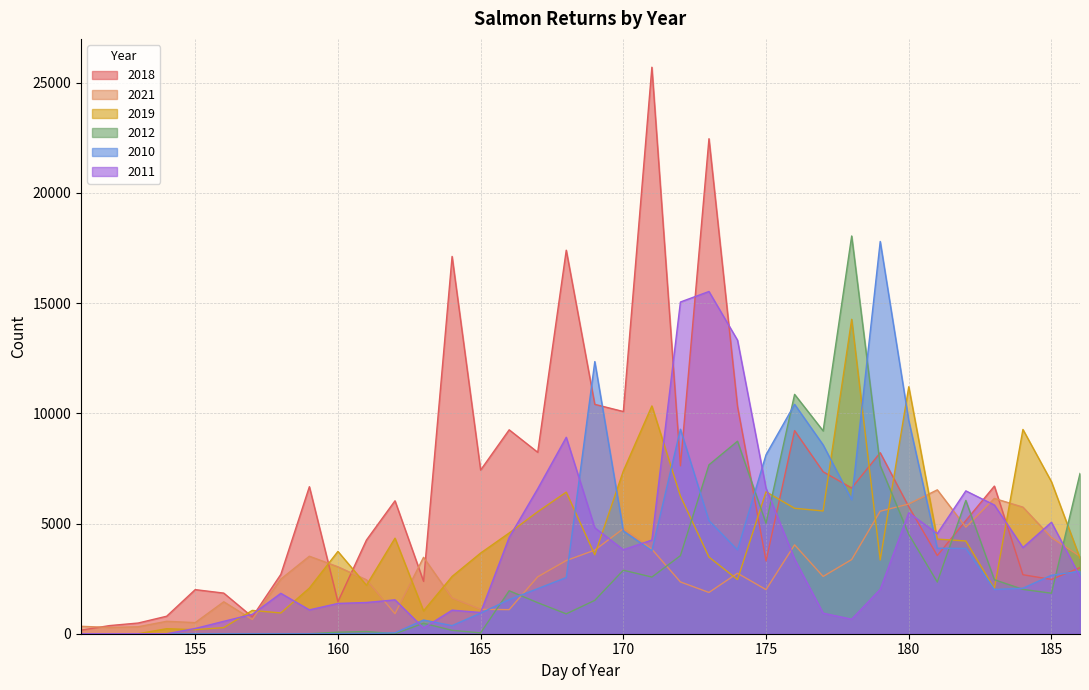

Between 168 and 183, which series saw the biggest shift?

2018